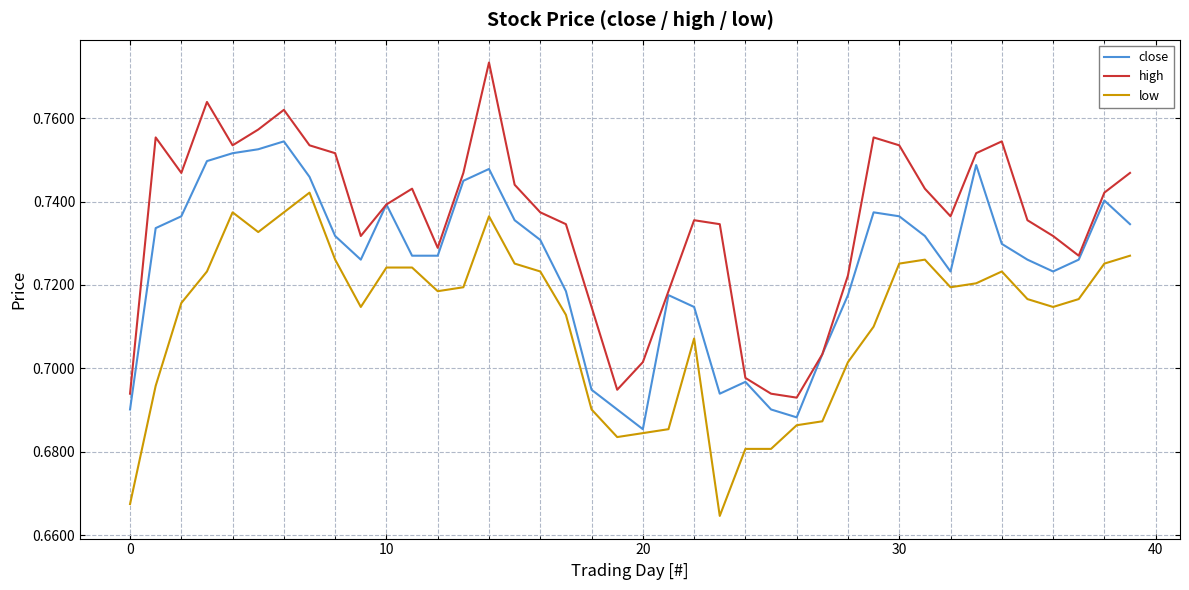

Rank the series by their average value, from lowest to highest.

low, close, high